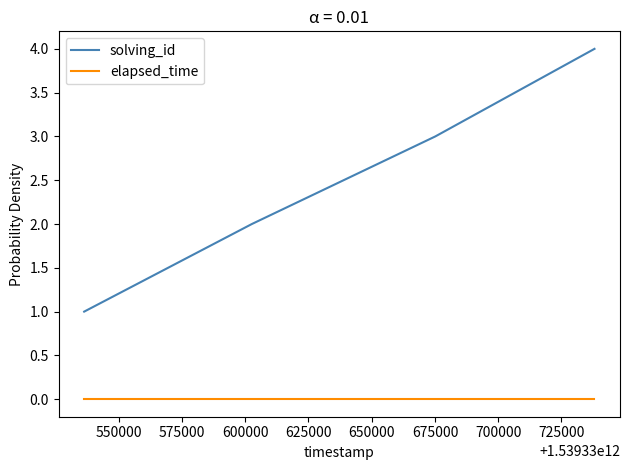

List the series in order of their overall mean, highest first.

solving_id, elapsed_time